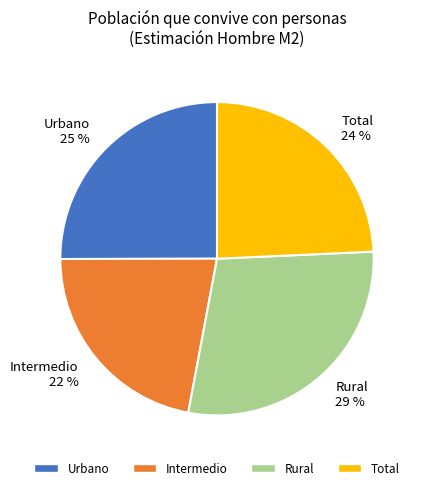

Rank the categories by value from lowest to highest.

Intermedio, Total, Urbano, Rural